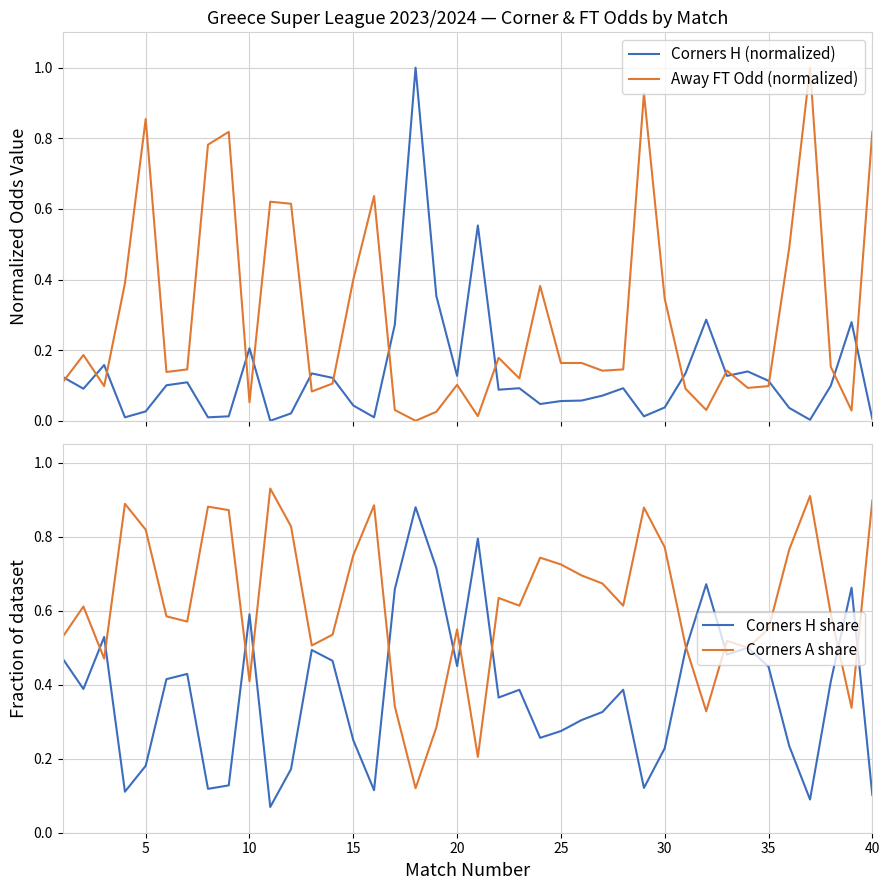

True or false: Corners A share has a value of 0.3 at 25.

False